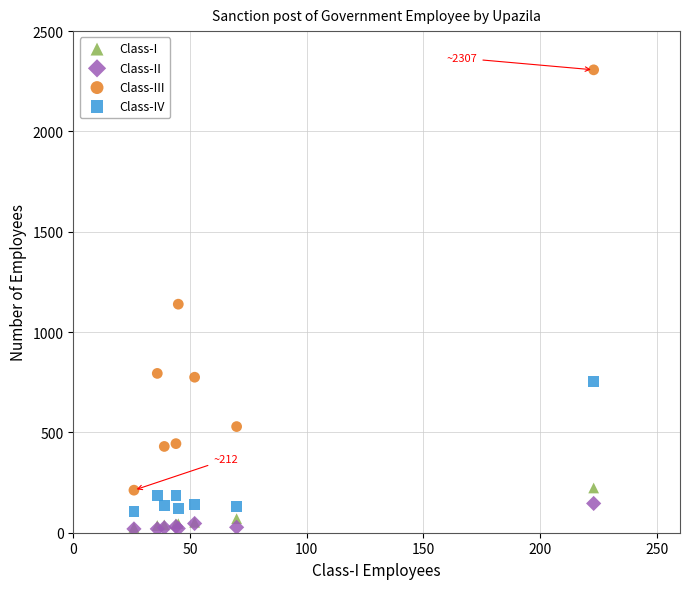

In the Class-III series, what Y value is closest to 1259?

1139